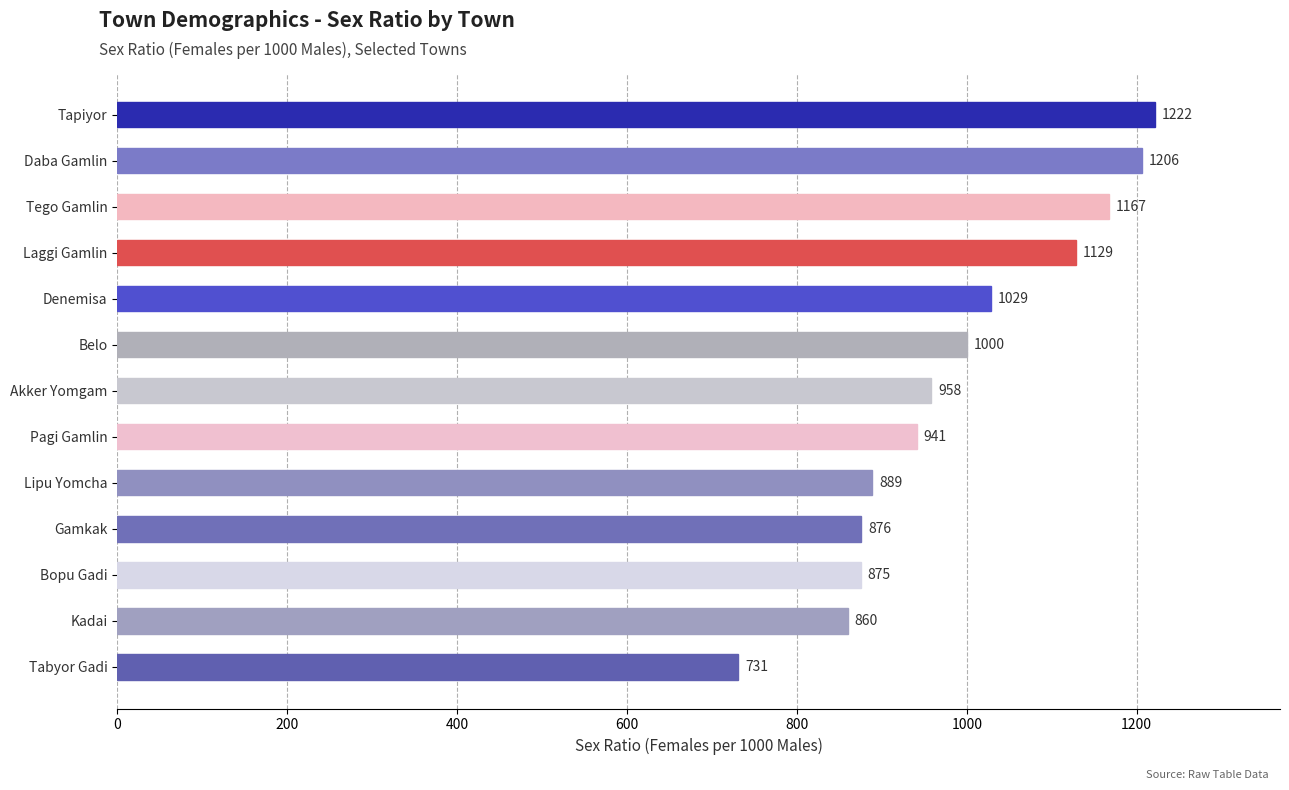

What value does the data have at Akker Yomgam, to the nearest 50?

950